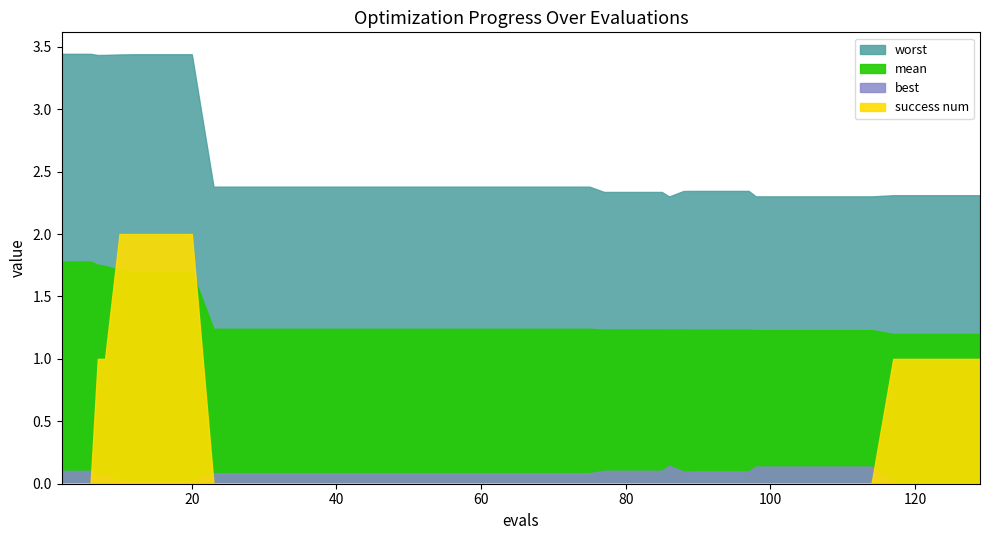

How many intersections are there between mean and success num?

2